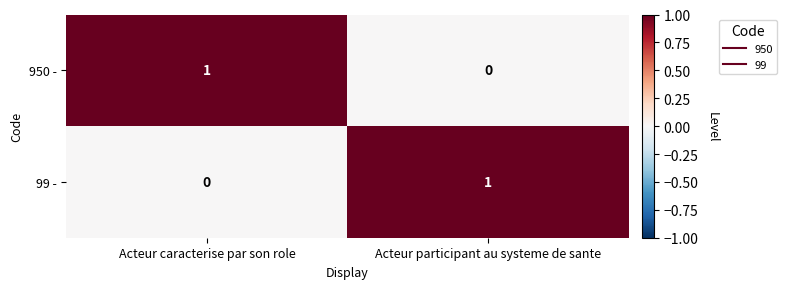

Where is 99 - nearest to the value 0?

Acteur caracterise par son role